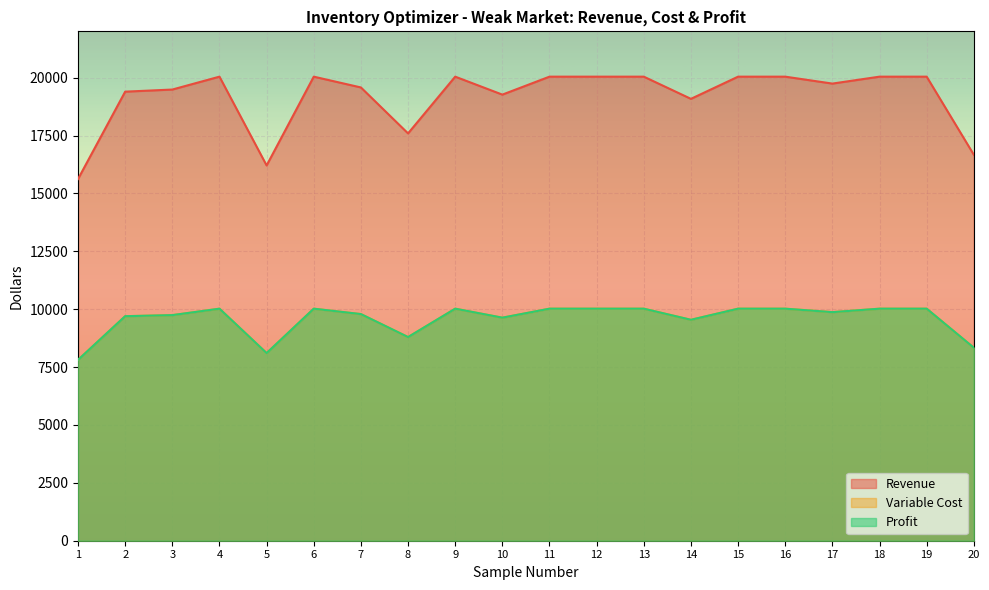

Which series has the widest spread of values?

Revenue